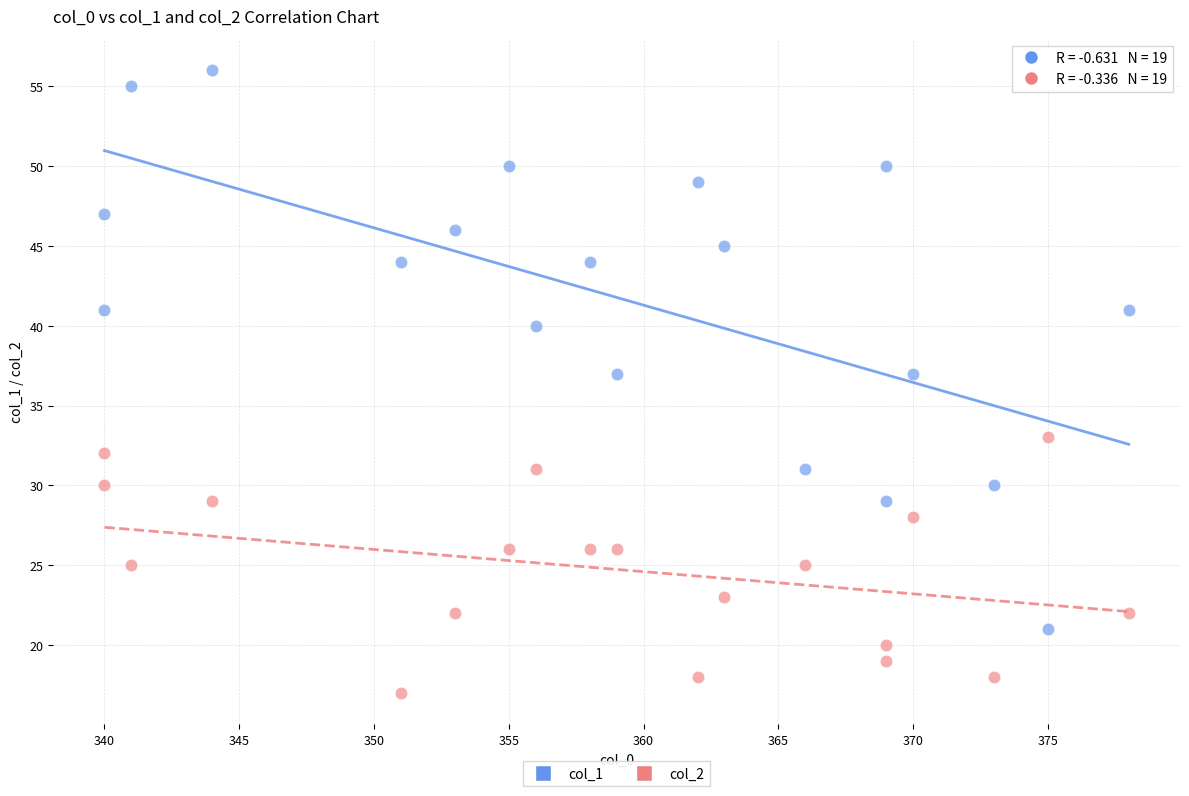

Which series contains the highest Y value?

col_1